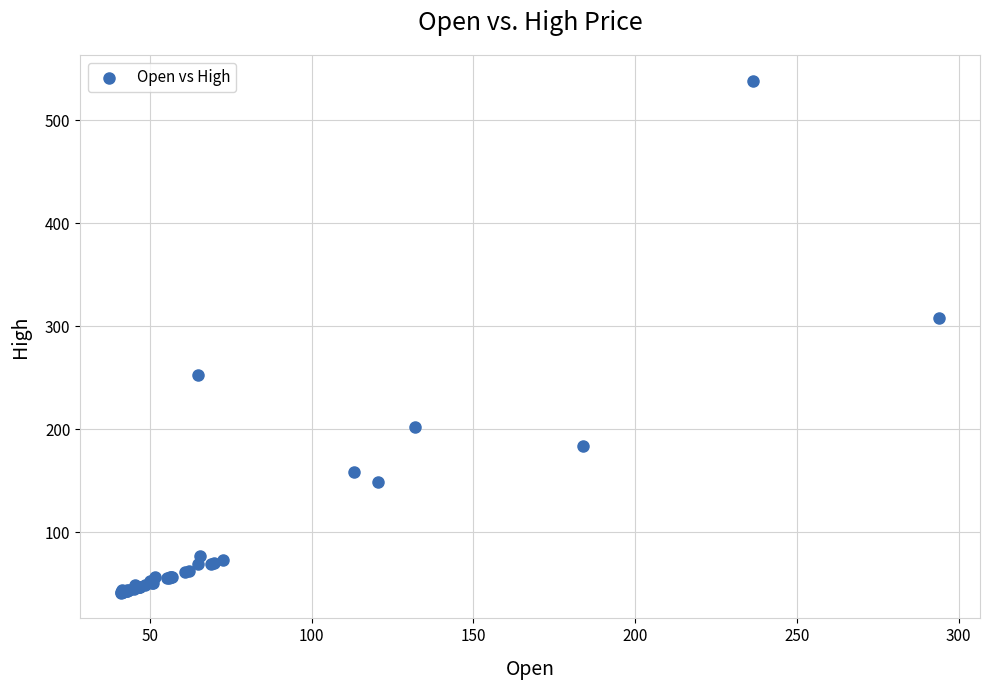

What Y value in the scatter plot is closest to 289?

308.4